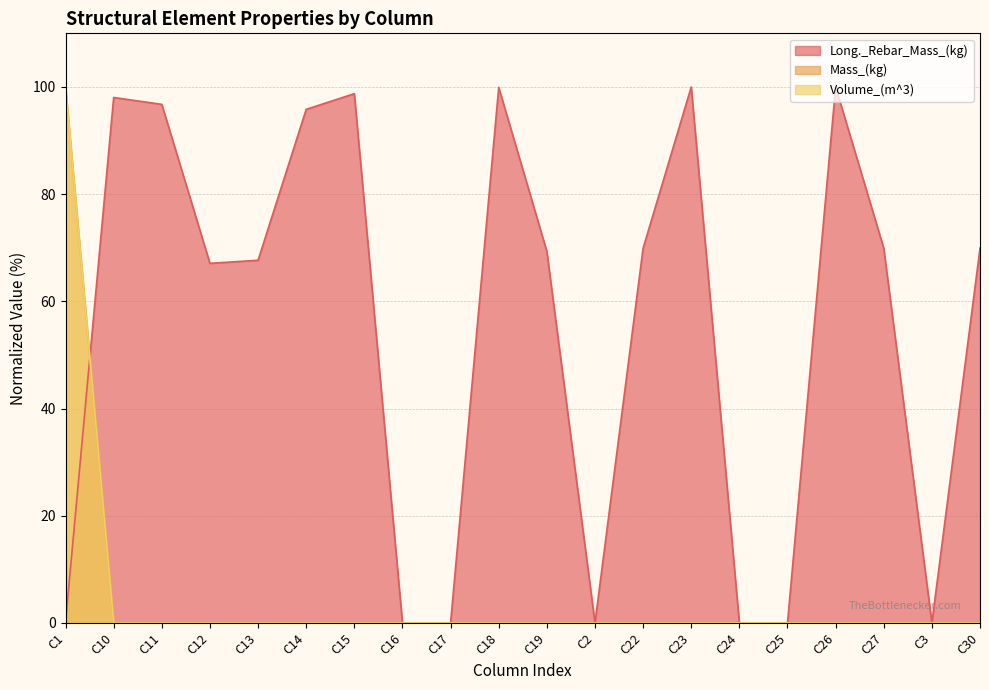

At which category does the chart reach its minimum across all series?

C16